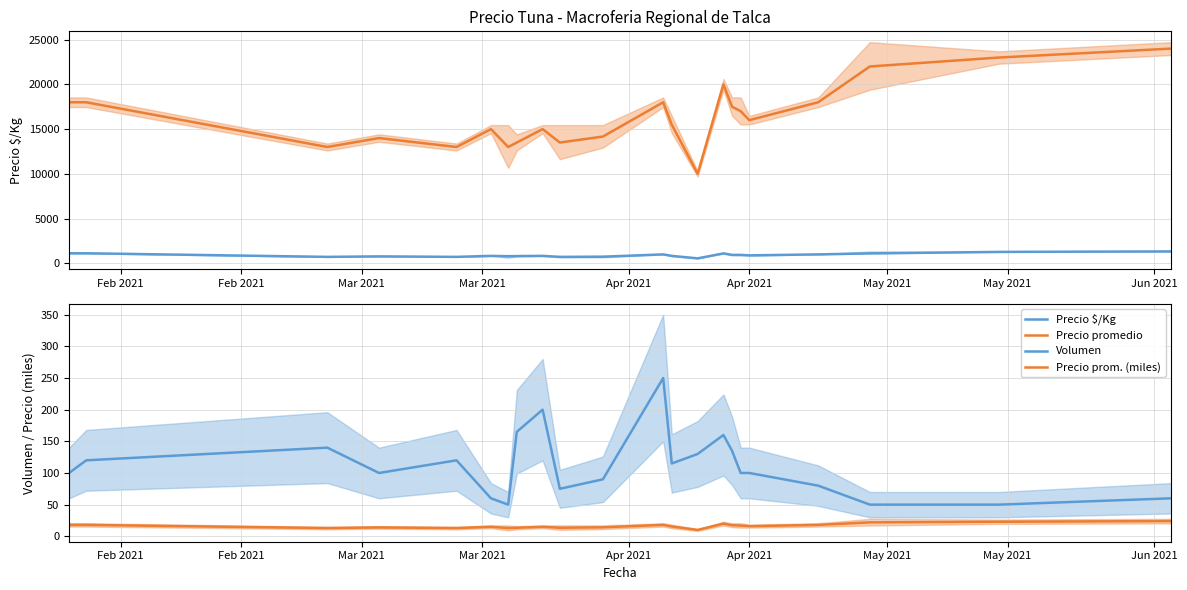

What is the lowest value of the Volumen series?

50.0